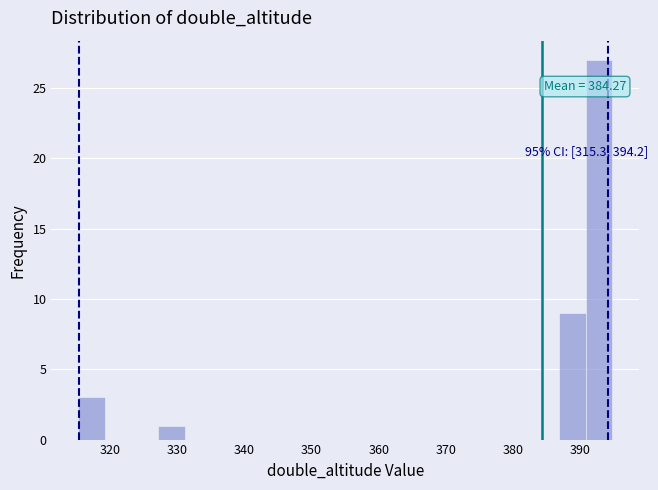

Read against the x-axis, roughly where is the centre of the tallest bar?

393